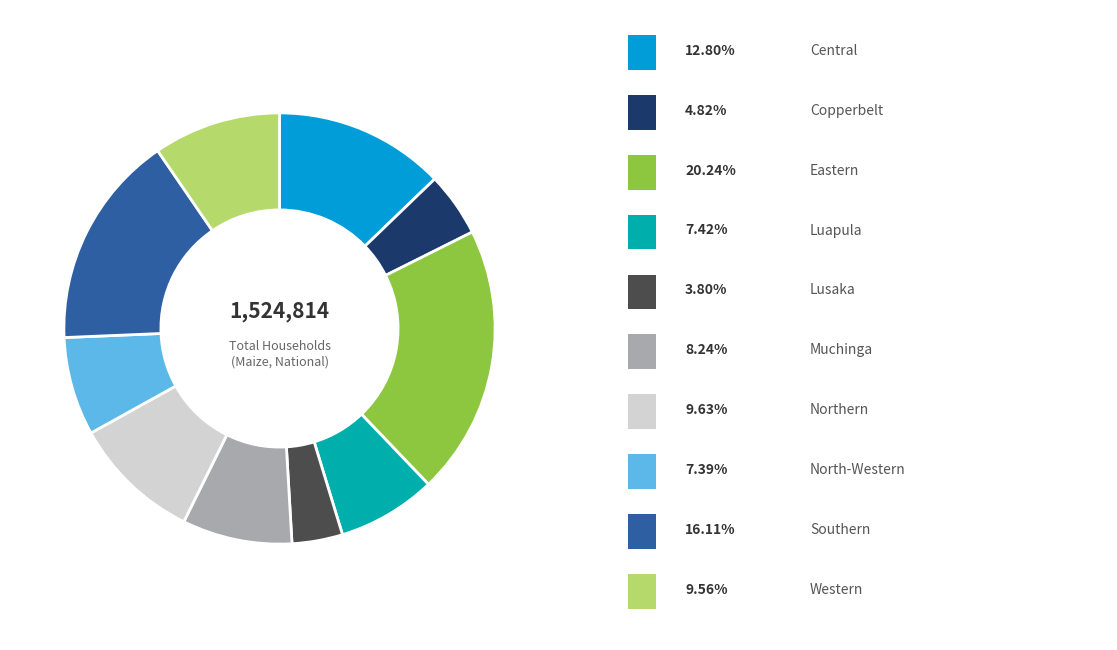

Does any single category account for the majority?

No